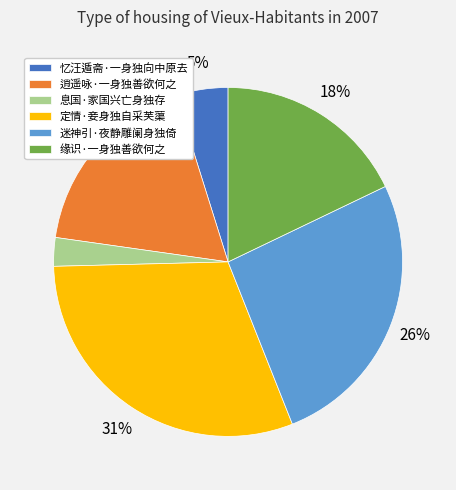

Which category has the biggest portion of the pie?

定情·妾身独自采芙蕖